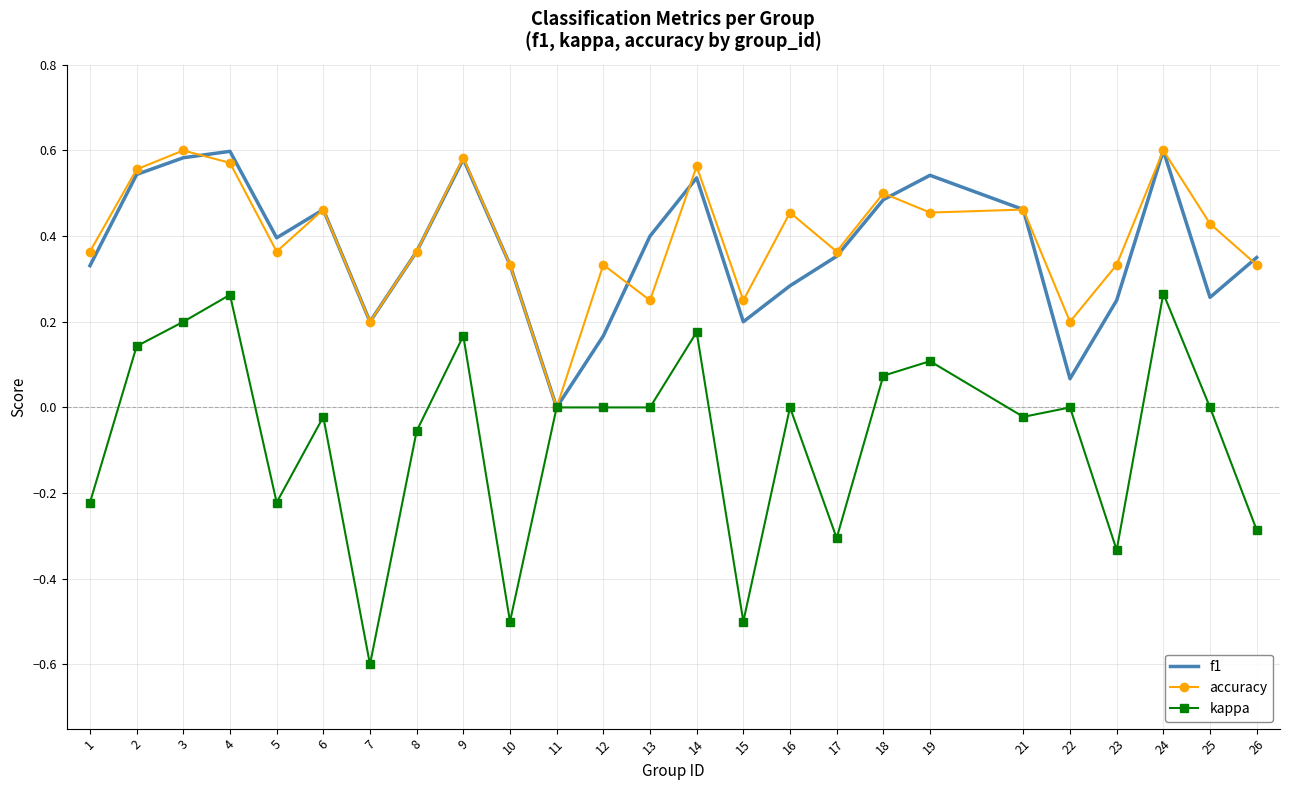

The value of f1 at 14 is 0.8. True or false?

False